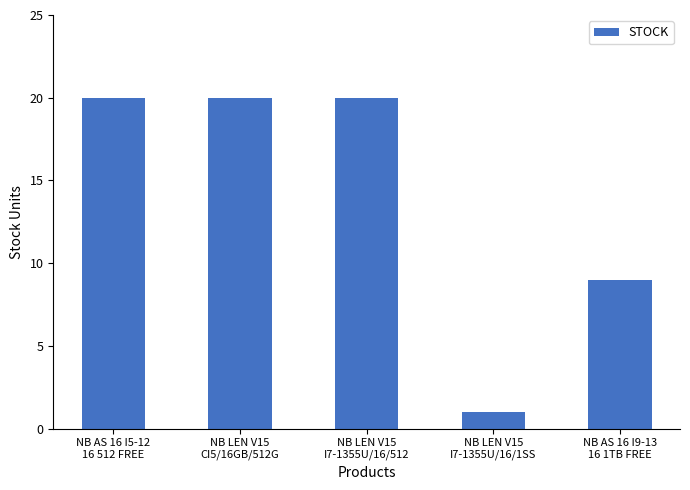

What is the maximum value shown in the chart?

20